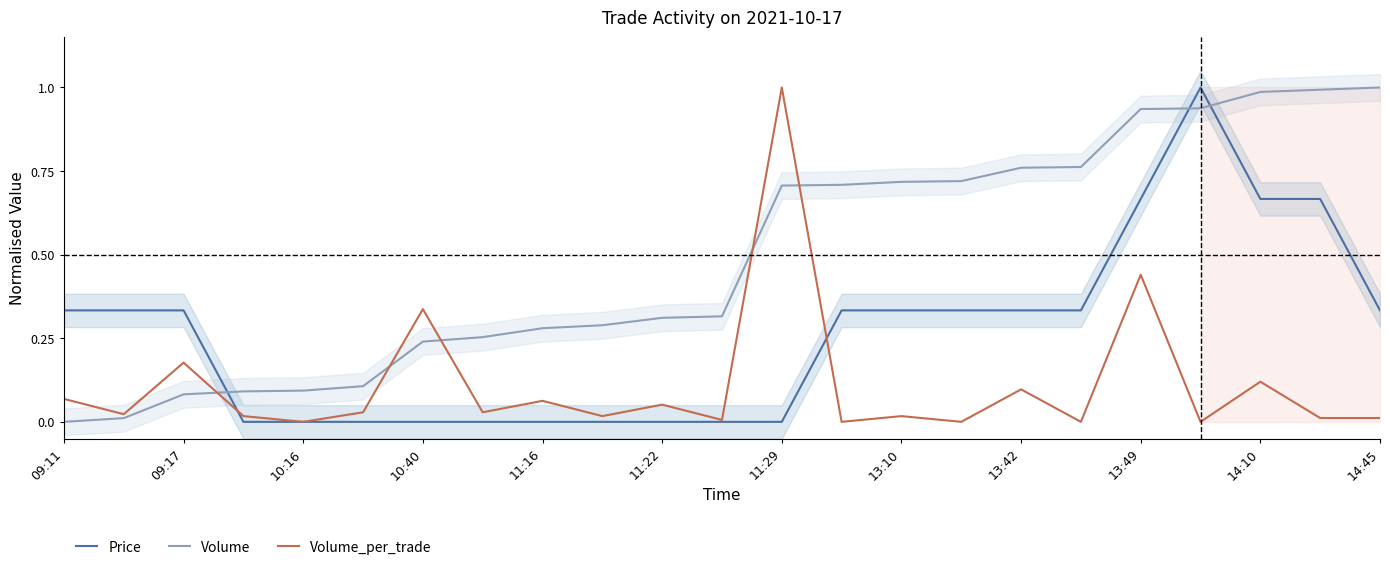

How many times do Volume_per_trade and Volume cross each other?

5